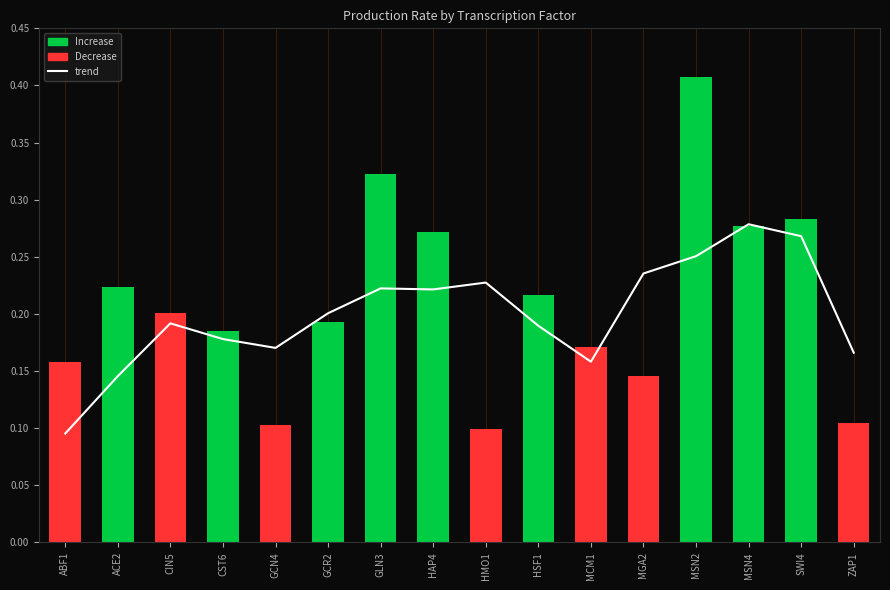

What is the label of the 2nd bar from the right?

SWI4